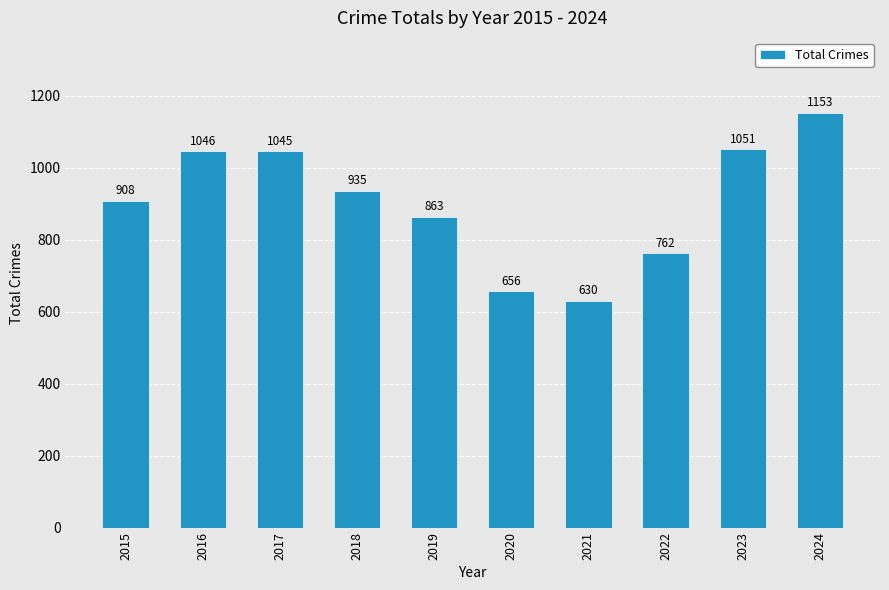

Reading left to right, what are all the values shown in this chart?

908	1046	1045	935	863	656	630	762	1051	1153